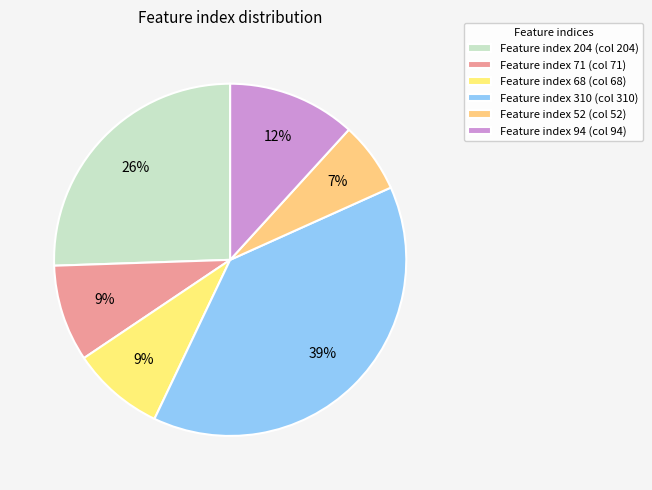

Which category has the biggest portion of the pie?

Feature index 310 (col 310)